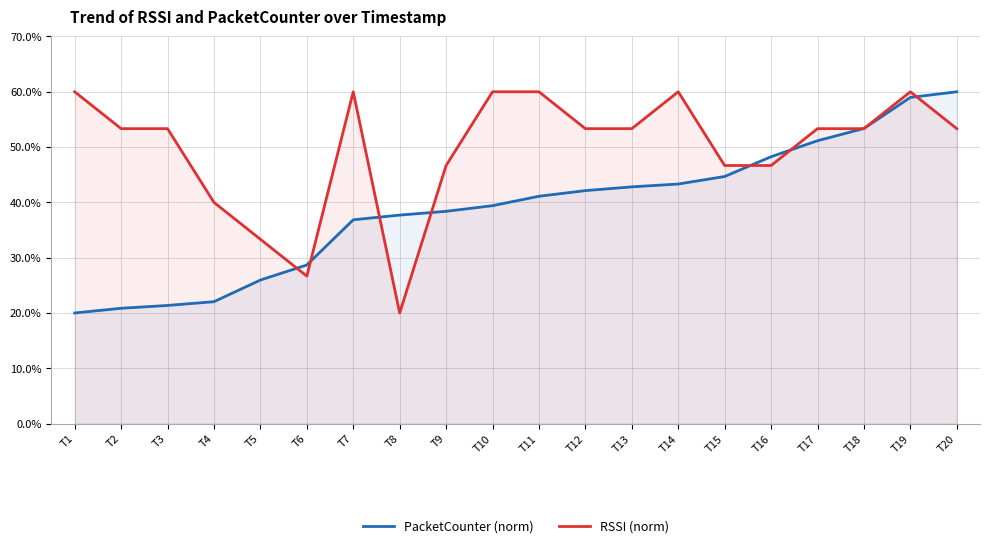

What is the value of the PacketCounter (norm) point at the 10th from the left?

39.4